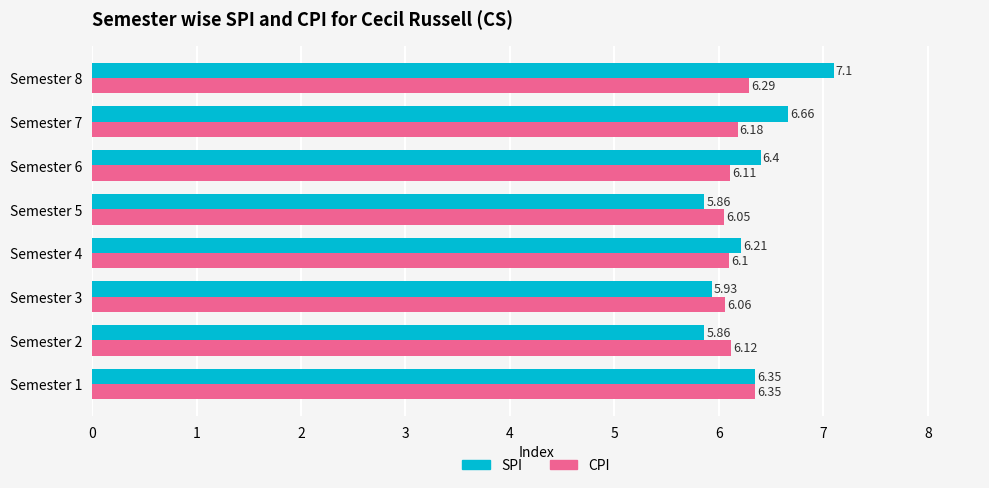

At which label does CPI reach its minimum?

Semester 5